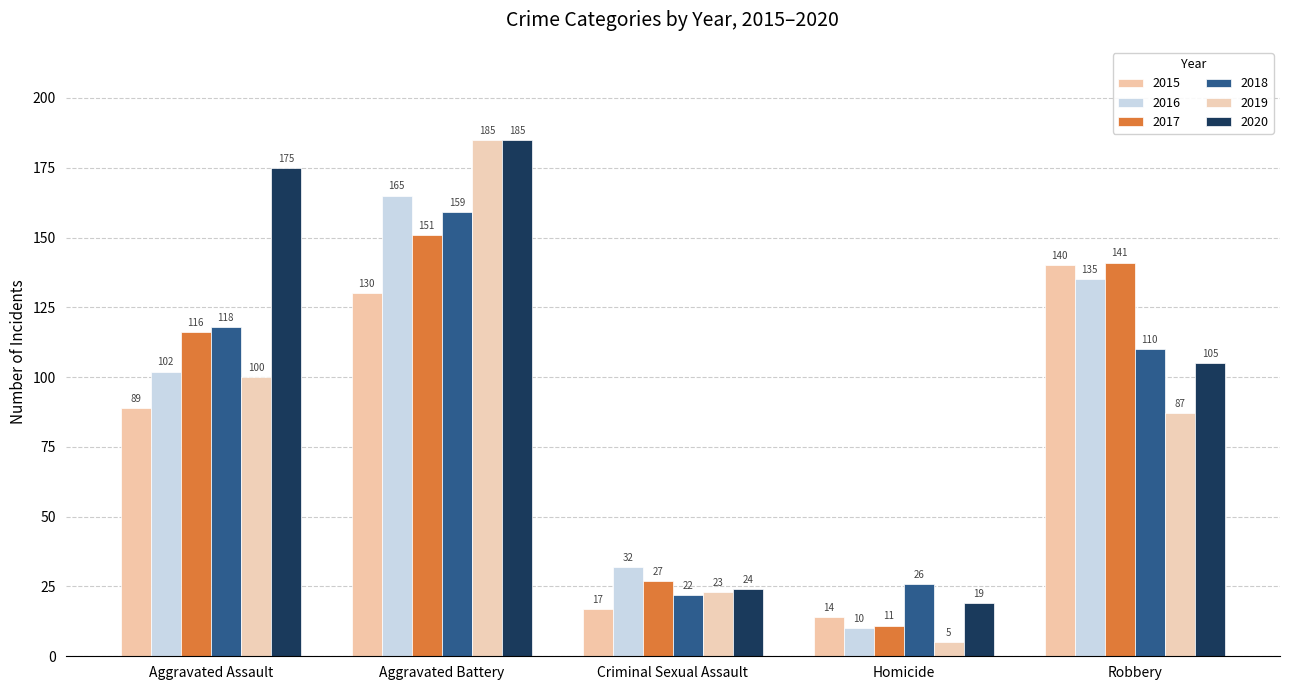

Reading right to left, what are all the values shown in this chart?

2015: 140	14	17	130	89
2016: 135	10	32	165	102
2017: 141	11	27	151	116
2018: 110	26	22	159	118
2019: 87	5	23	185	100
2020: 105	19	24	185	175